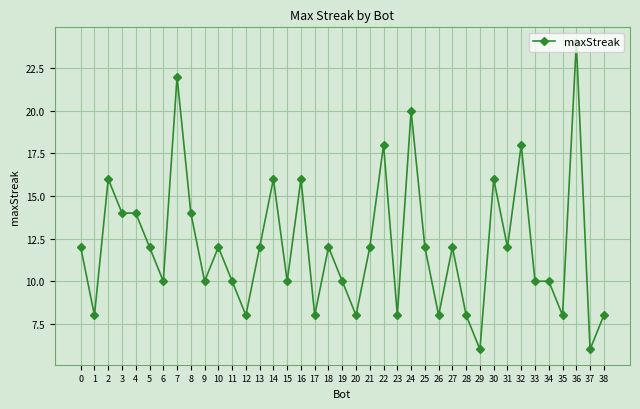

What is the minimum value shown in the chart?

6